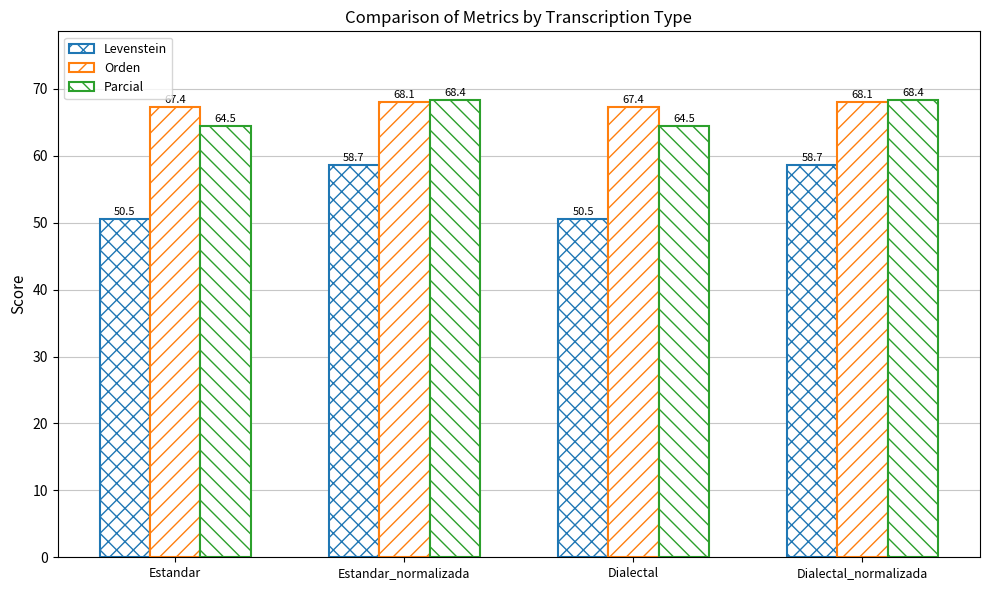

What is the label of the 2nd bar from the right?

Dialectal